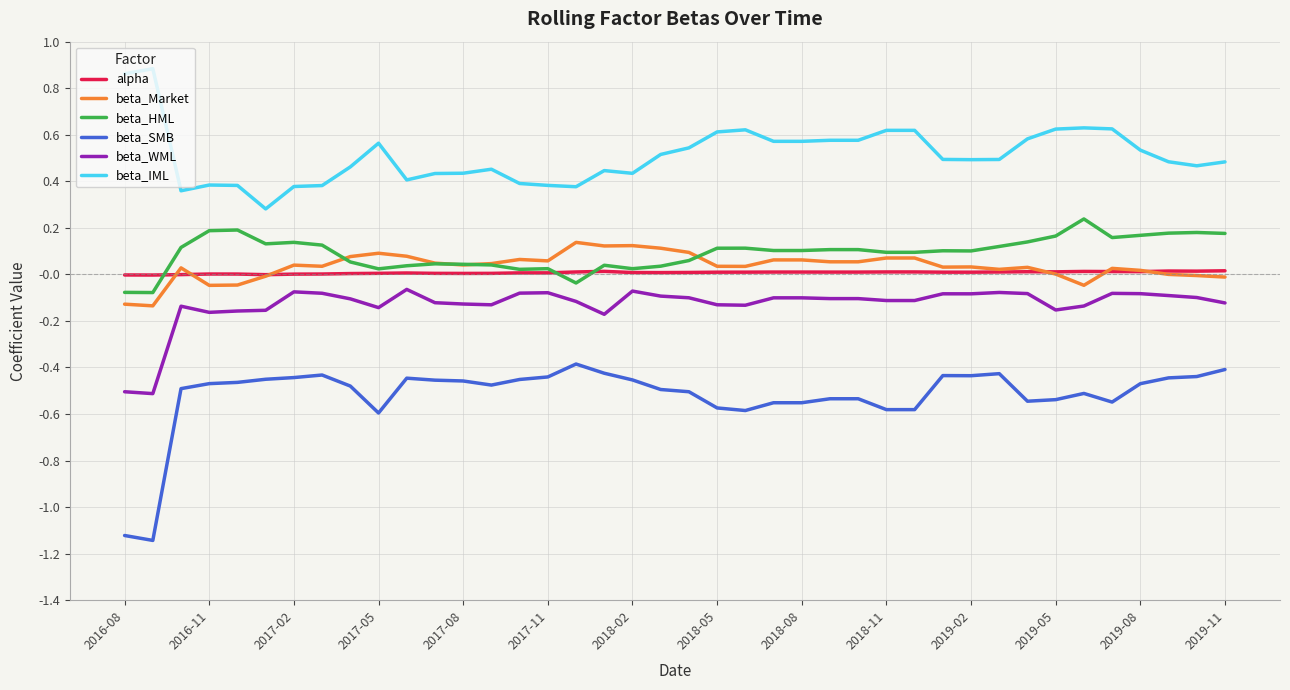

Which series has the largest range (max minus min)?

beta_SMB